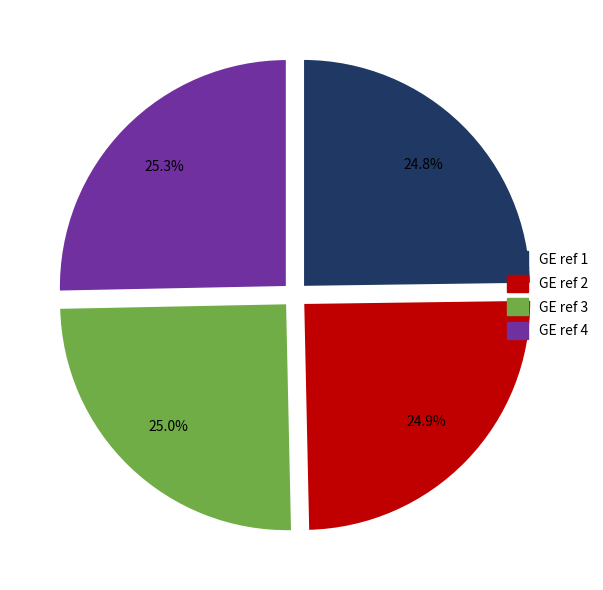

What is the total percentage of GE ref 1 and GE ref 3?

49.8%